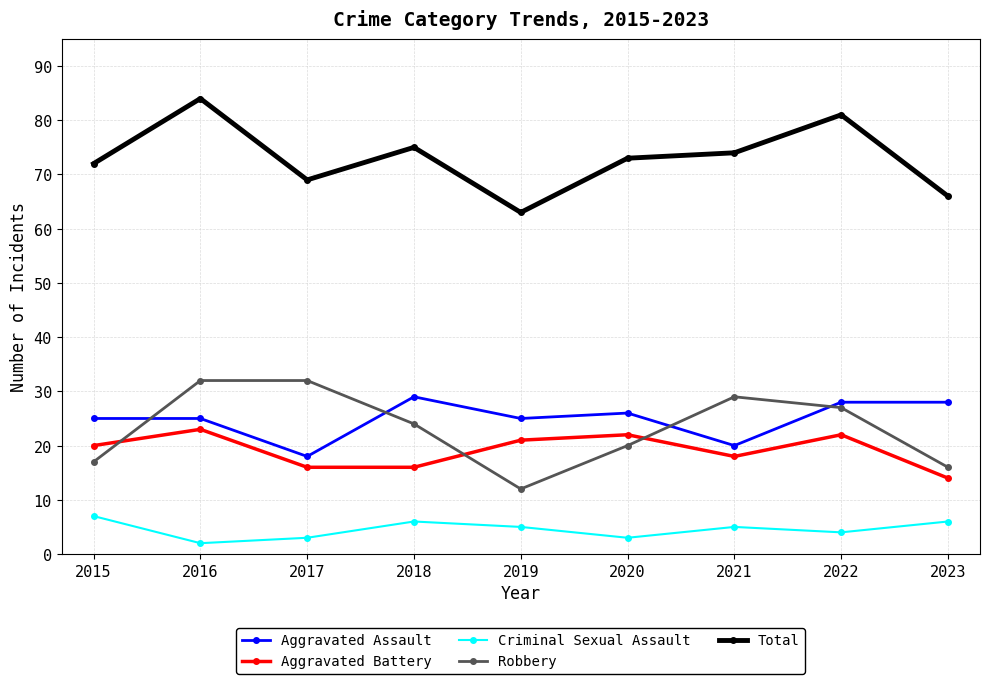

True or false: Criminal Sexual Assault and Aggravated Assault cross at least once.

False